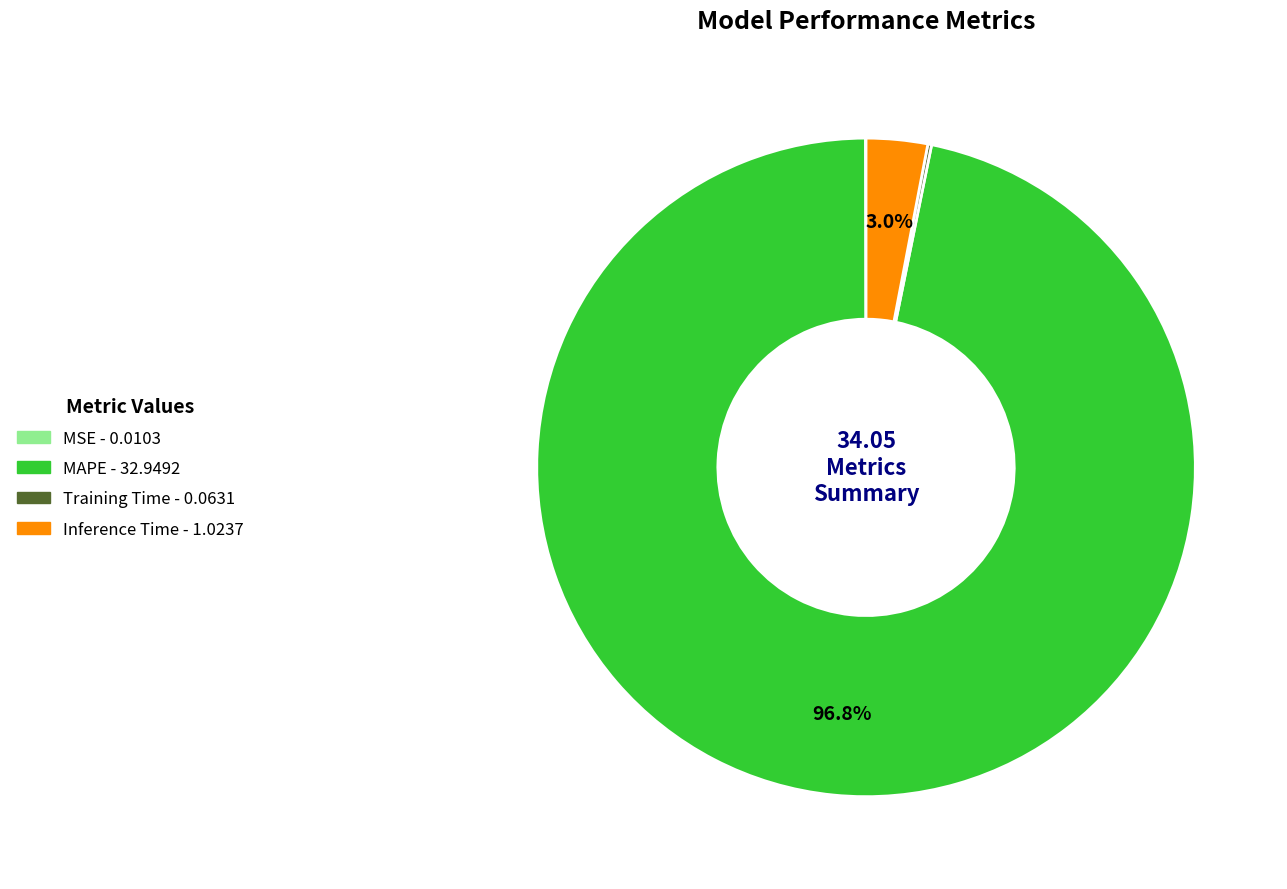

Does MAPE account for over 50% of the chart?

Yes